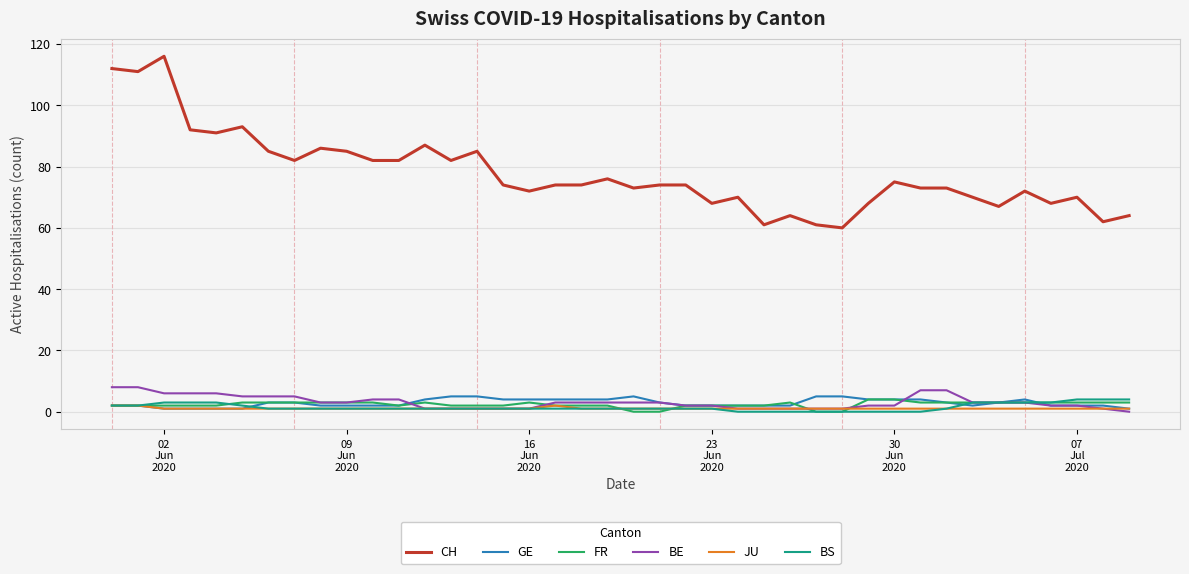

Does the chart have visible grid lines?

Yes